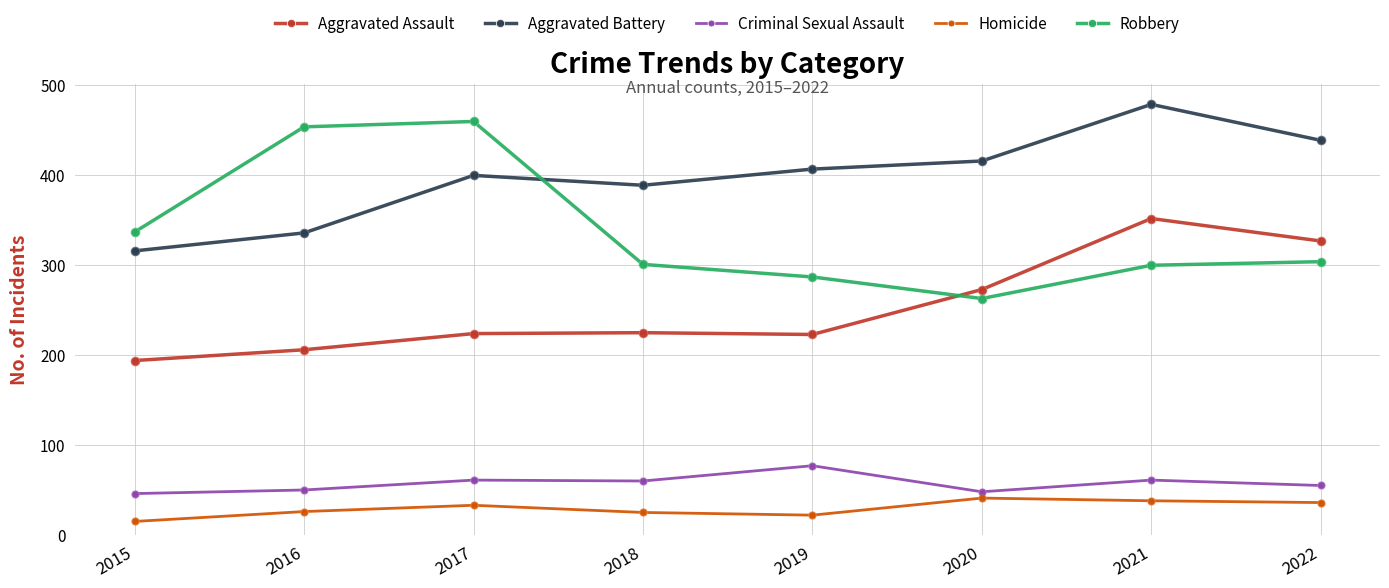

Which series has the largest total across all categories?

Aggravated Battery